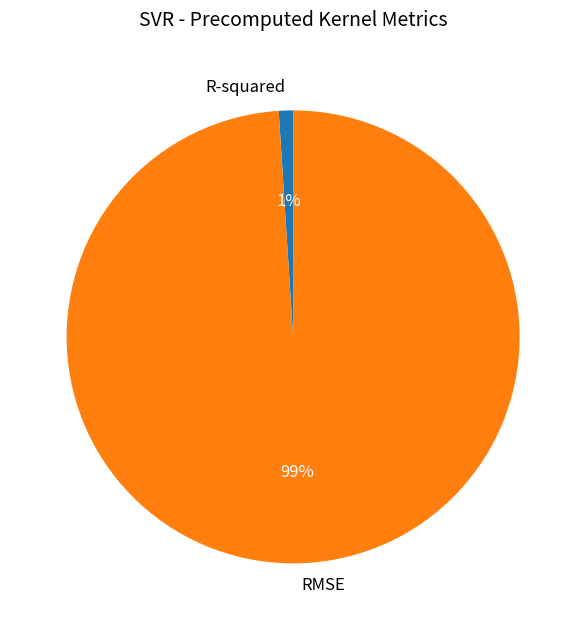

Is there any slice that represents more than half of the pie?

Yes